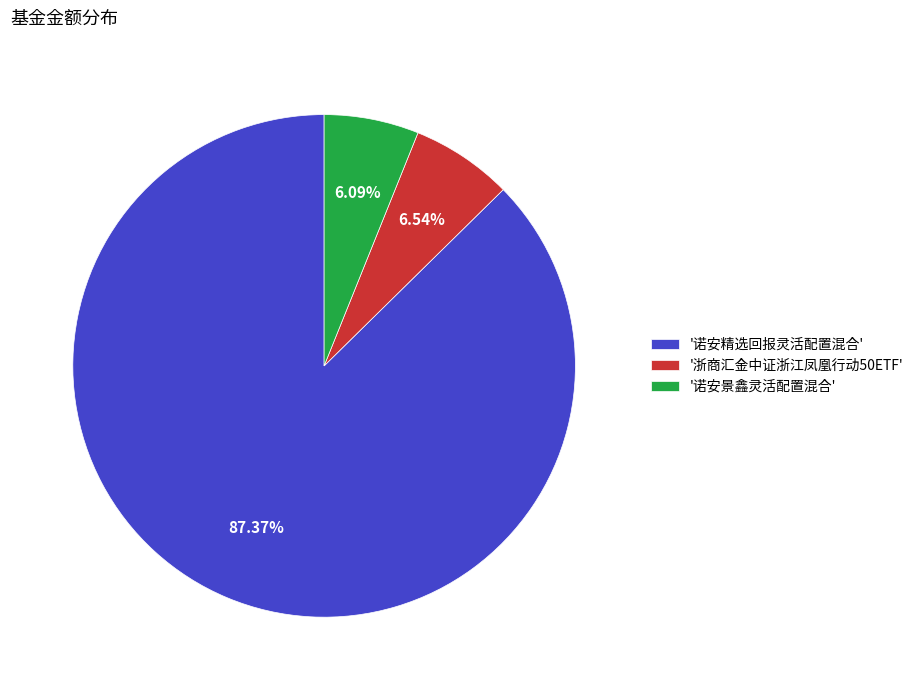

Which has a higher value, '诺安精选回报灵活配置混合' or '诺安景鑫灵活配置混合'?

'诺安精选回报灵活配置混合'